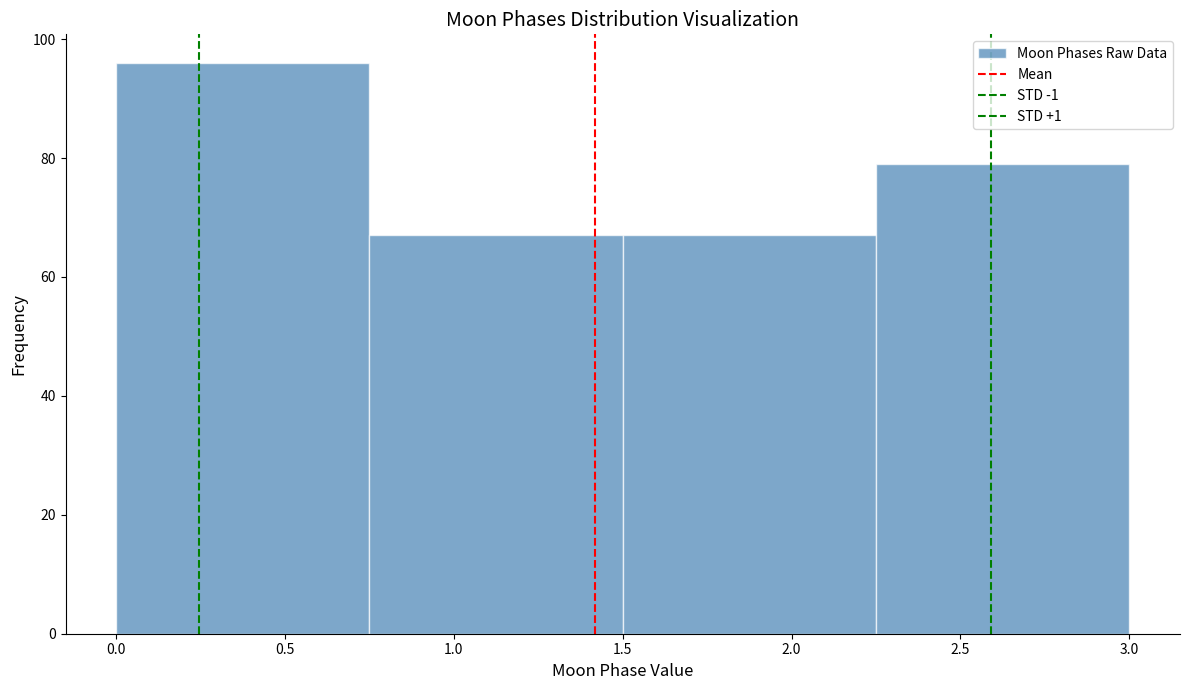

How tall is the bar that spans 0.75 to 1.50 on the x-axis? The values are not printed on the chart, so give them approximately, as read against the axis.

68